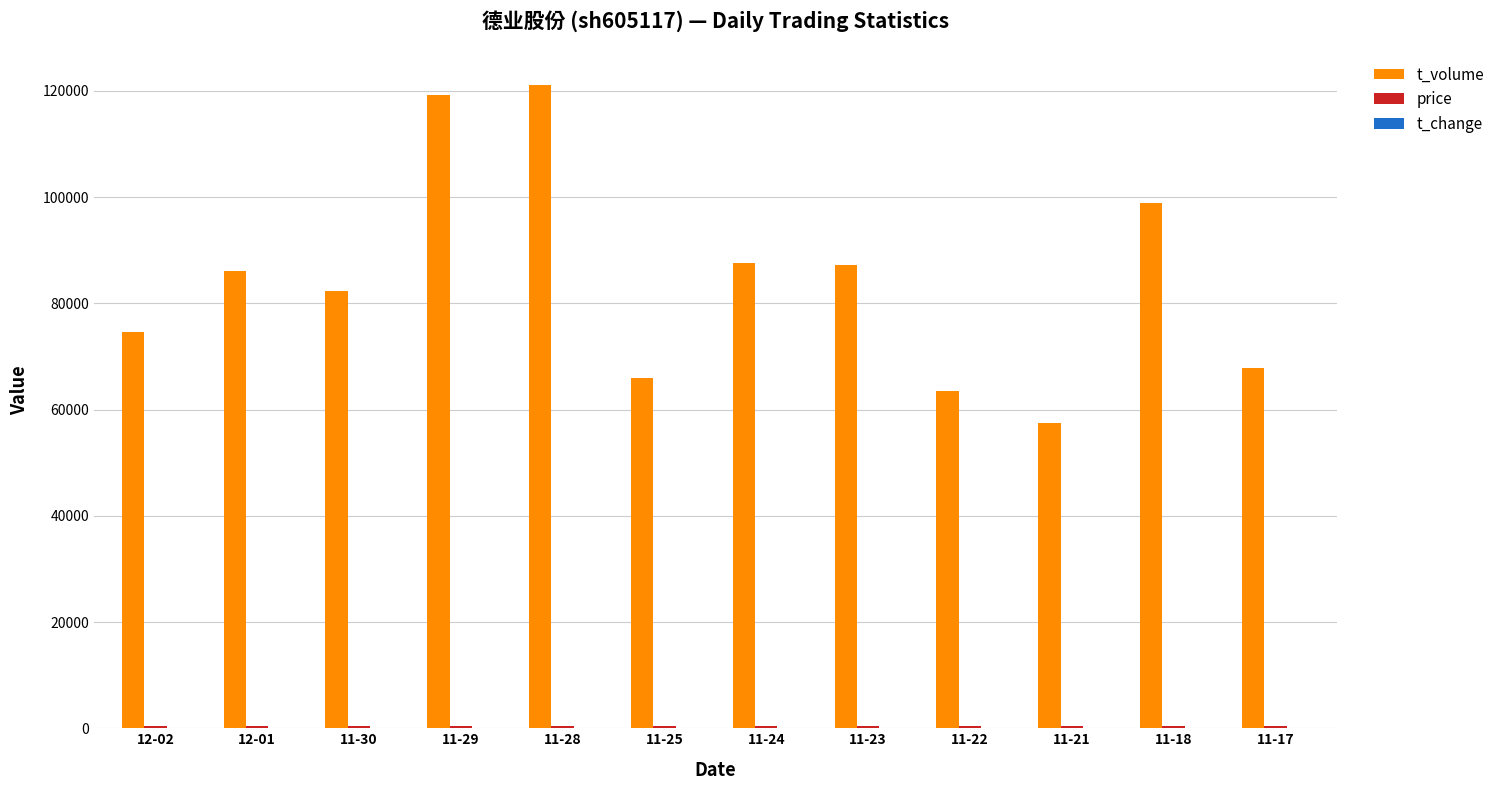

Which series changed the most between 12-02 and 11-28?

t_volume